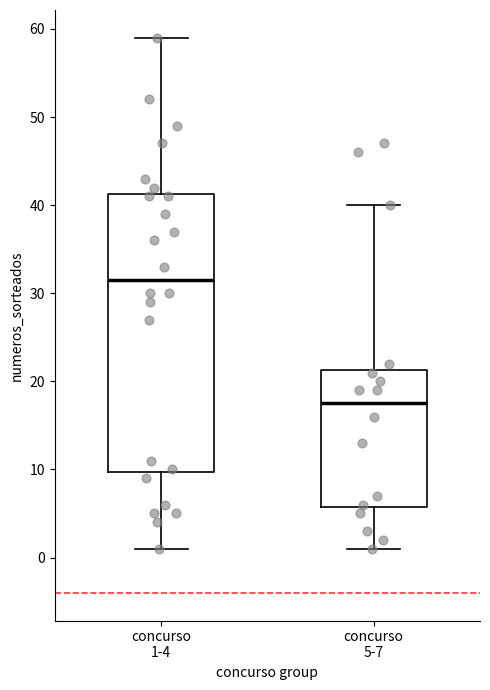

Where does the median line of the box for concurso 1-4 sit on the y-axis? The values are not printed on the chart, so give them approximately, as read against the axis.

32